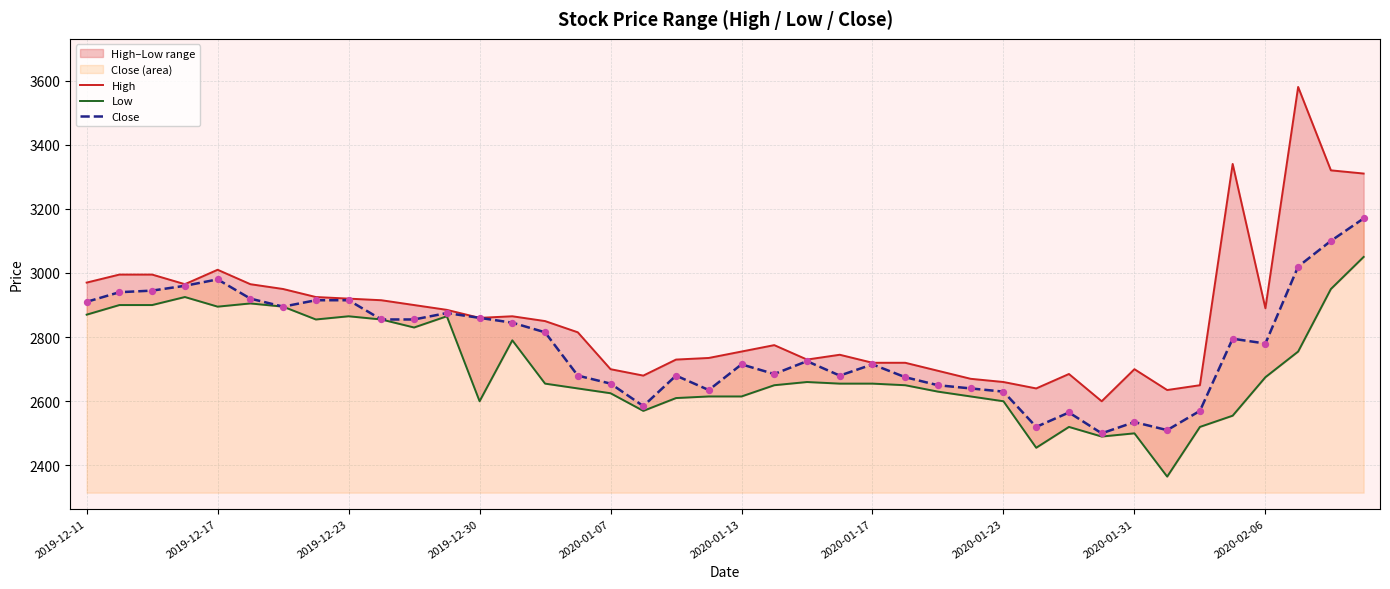

At how many categories does at least one series exceed 3147?

4